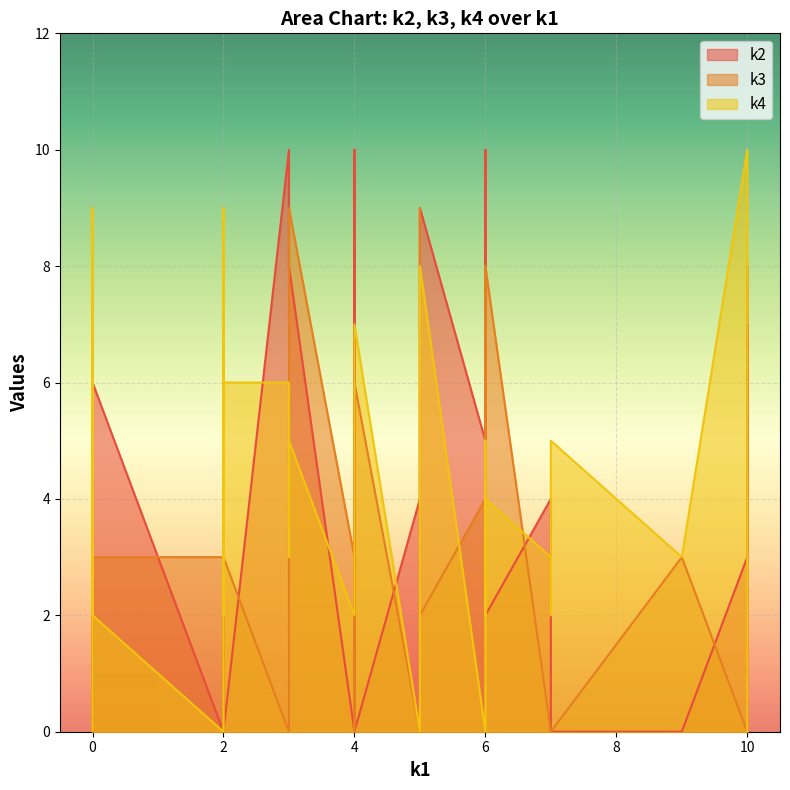

How many lines are shown in the chart?

3